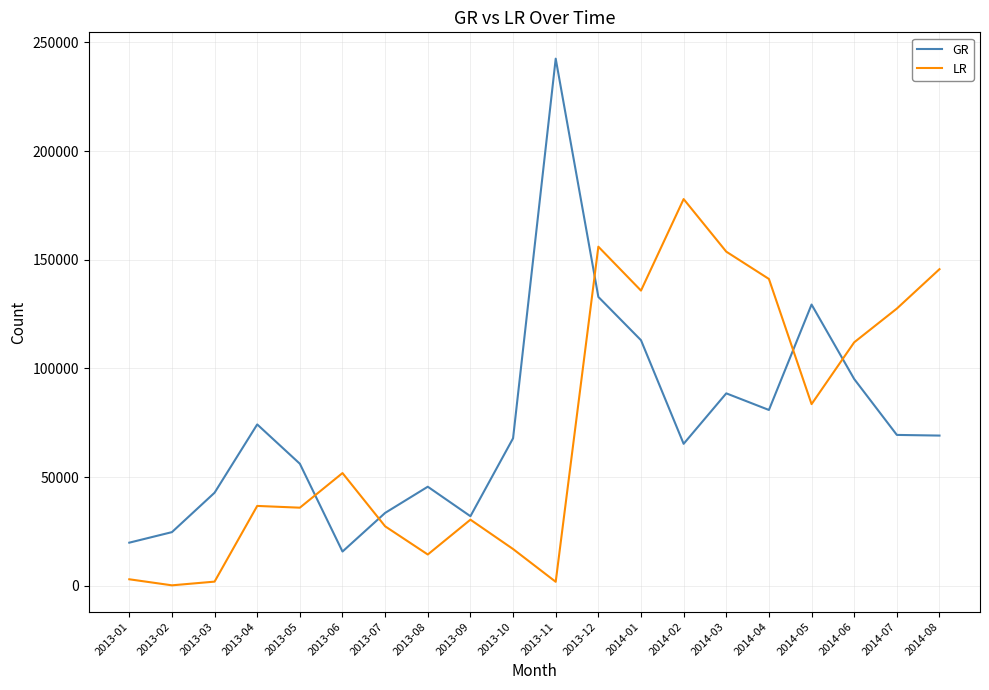

At 2014-05, list the series in order from smallest to largest.

LR, GR